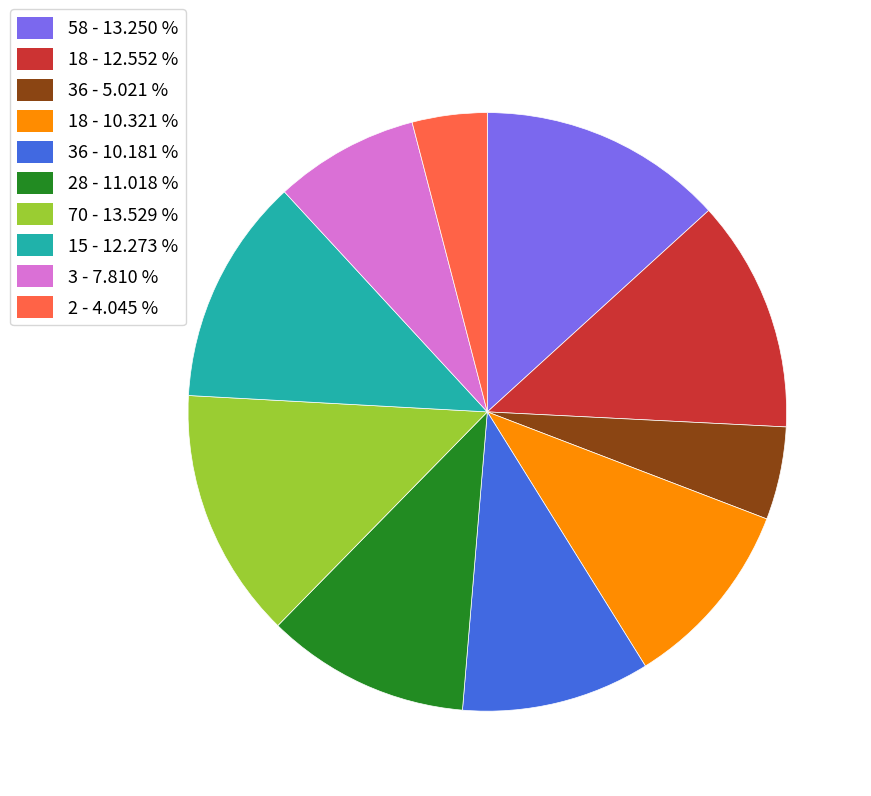

Is there any slice that represents more than half of the pie?

No